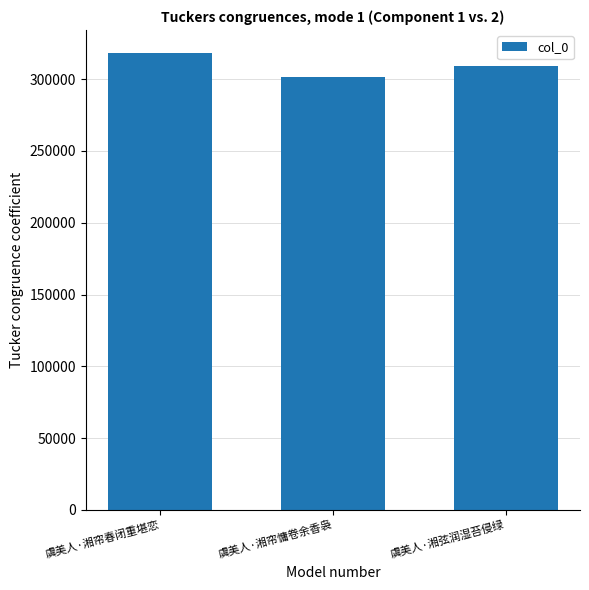

How many values are between 301643 and 318377?

3